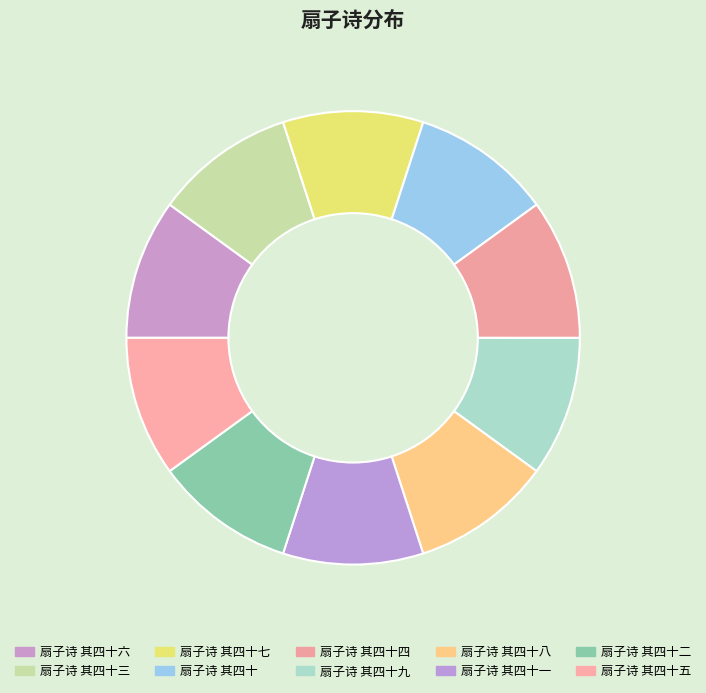

The 扇子诗 其四十七 slice represents 10% of the pie. True or false?

True